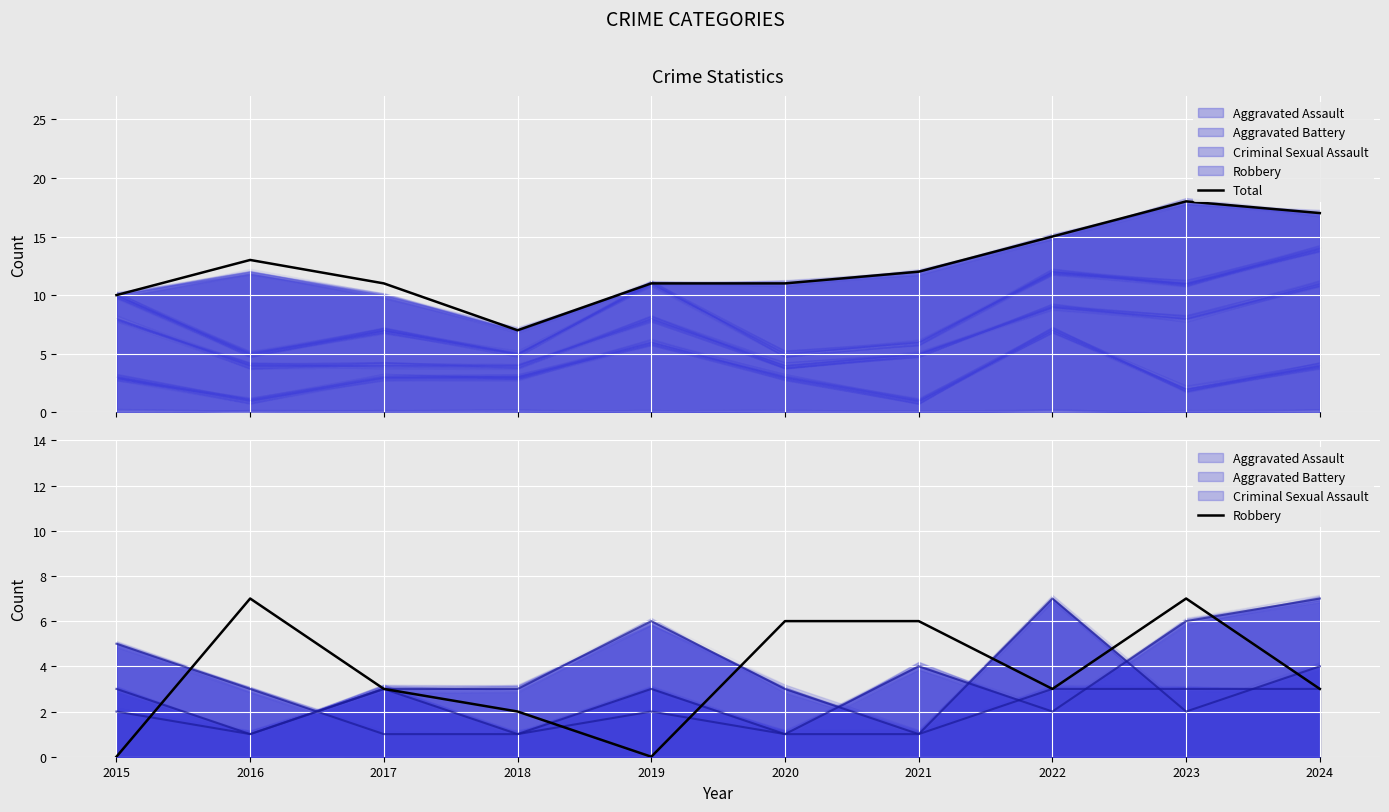

What is the maximum value shown in the chart?

18